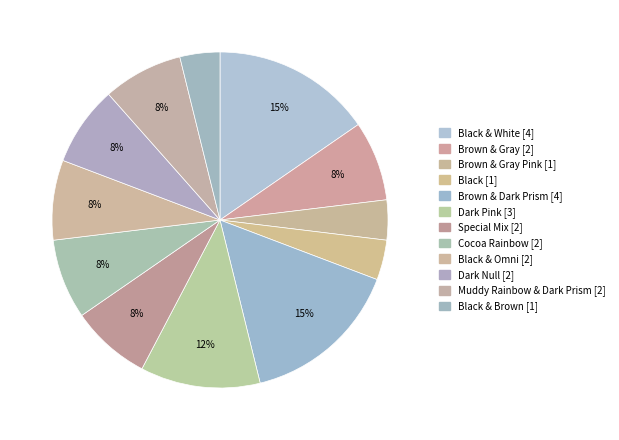

How many slices are in this pie chart?

12